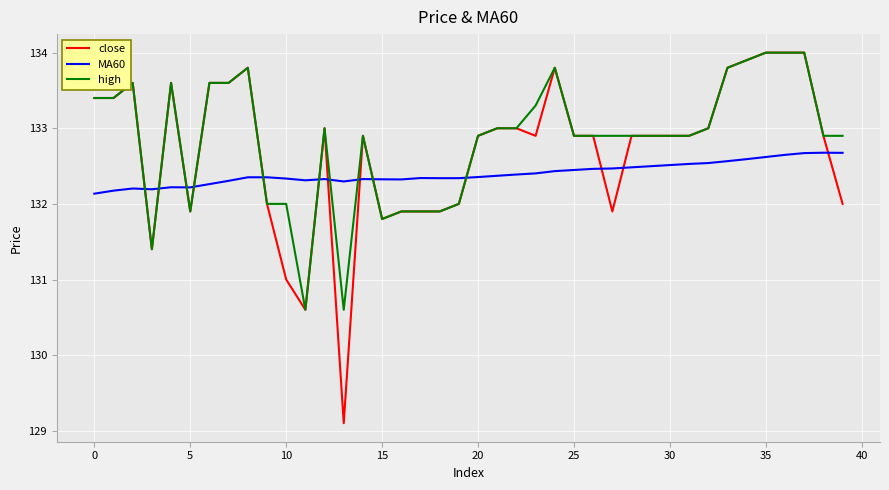

Which series has the widest spread of values?

close